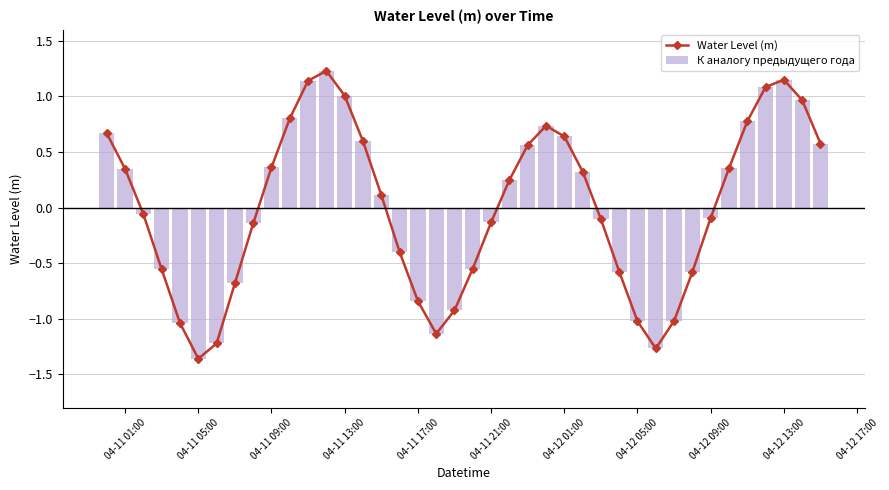

What is the difference between the second highest and second lowest values in the К аналогу предыдущего года series?

2.4